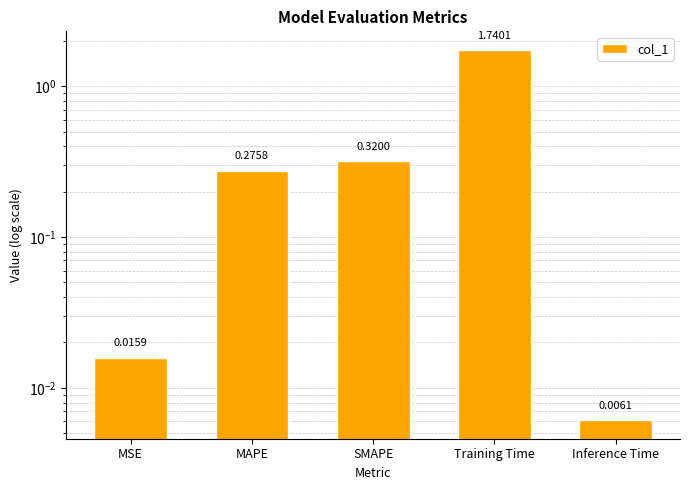

Reading right to left, extract all data points from this chart.

Inference Time=0.0	Training Time=1.7	SMAPE=0.3	MAPE=0.3	MSE=0.0